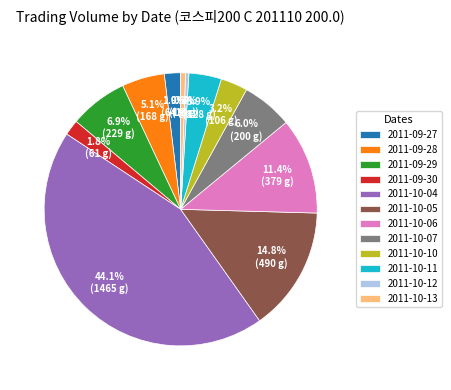

What portion of the pie excludes 2011-09-27?

98.1%